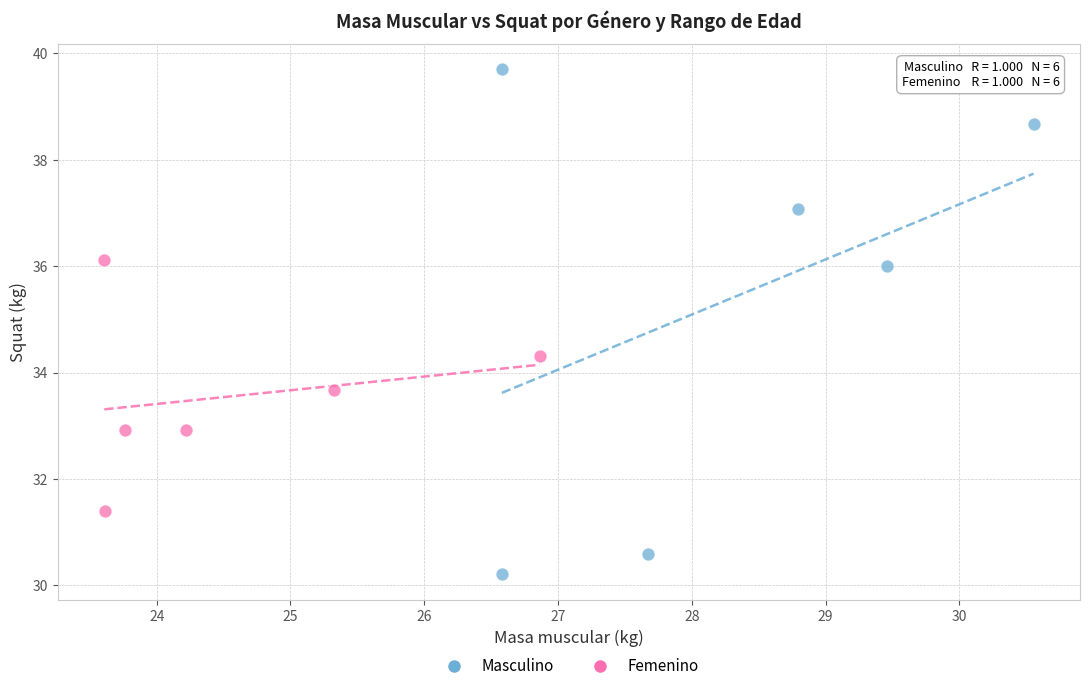

Which series reaches the maximum Y coordinate?

Masculino